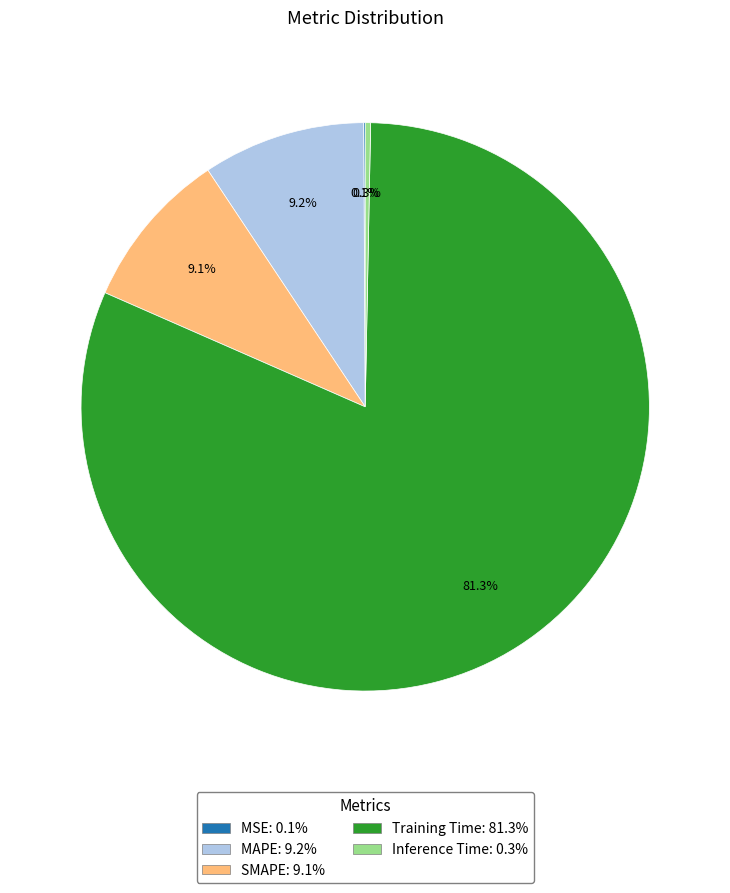

True or false: SMAPE accounts for 9% of the total.

True